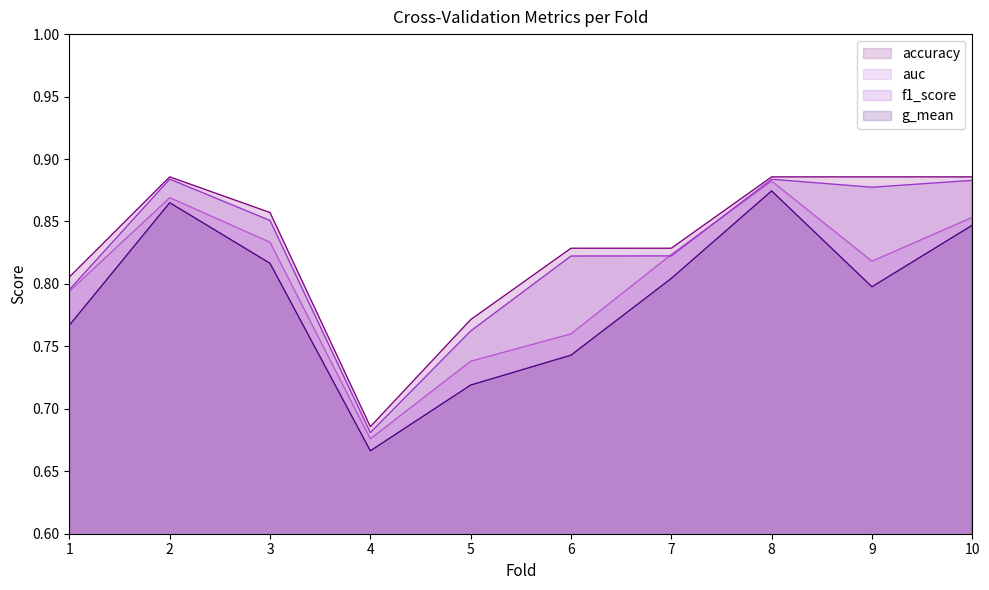

True or false: g_mean and accuracy intersect in this chart.

False